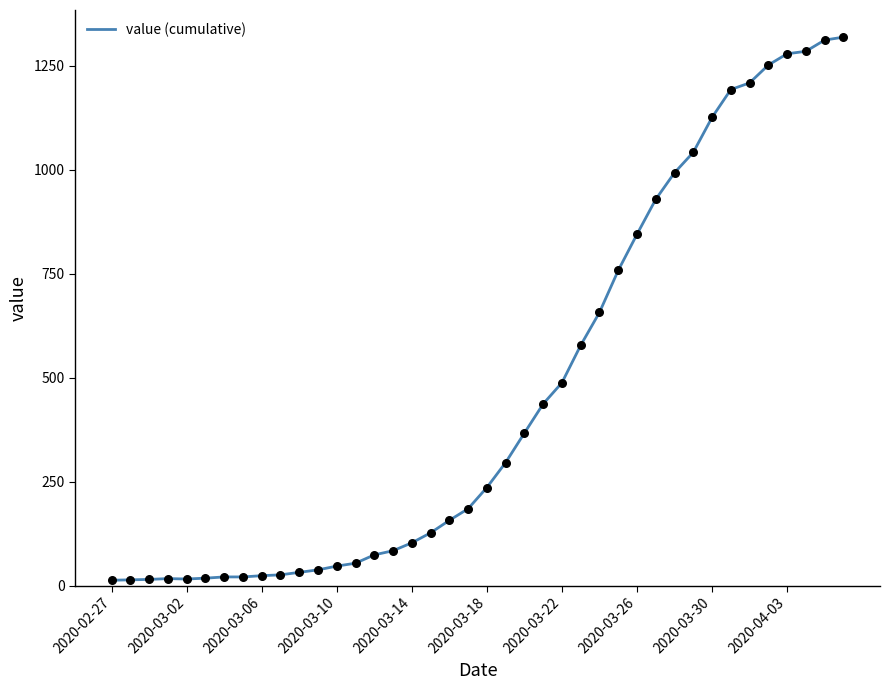

What is the greatest value displayed?

1319